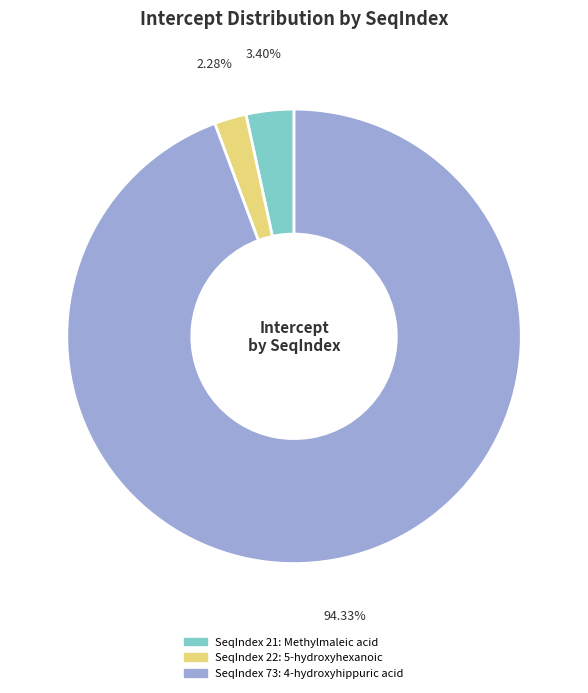

Does any single category account for the majority?

Yes